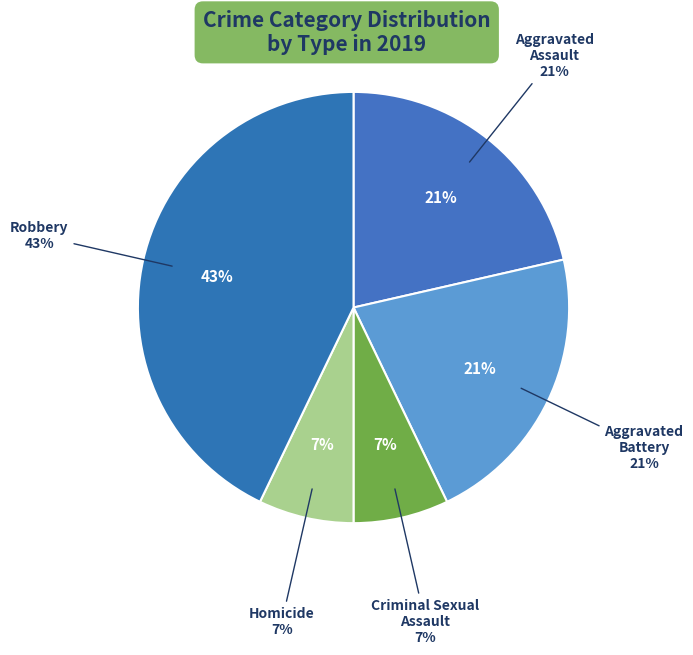

Rank the categories by value from highest to lowest.

Robbery, Aggravated Assault, Aggravated Battery, Criminal Sexual Assault, Homicide